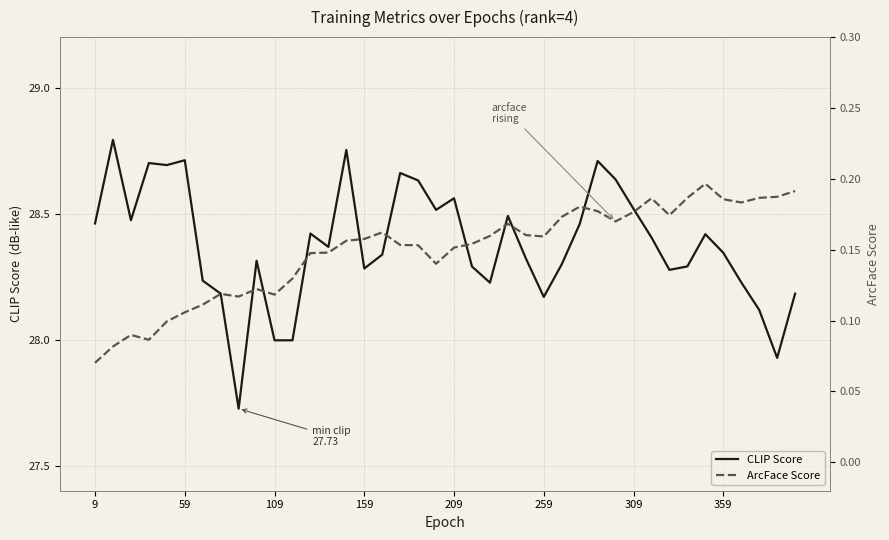

What is the difference between the second highest and minimum values in the ArcFace Score series?

0.1